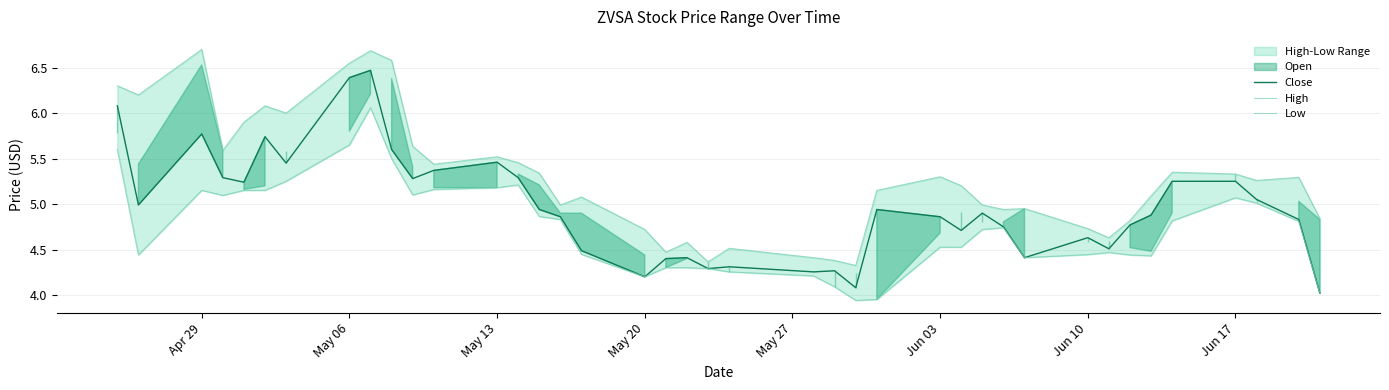

The value of Close at May 20 is 1.0. True or false?

False